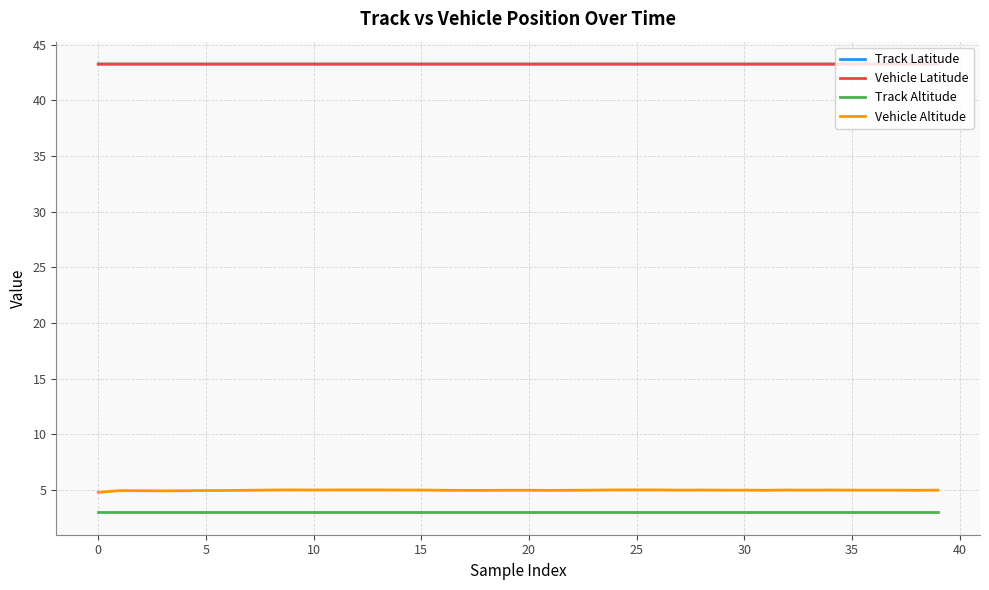

True or false: Track Latitude and Track Altitude cross at least once.

False